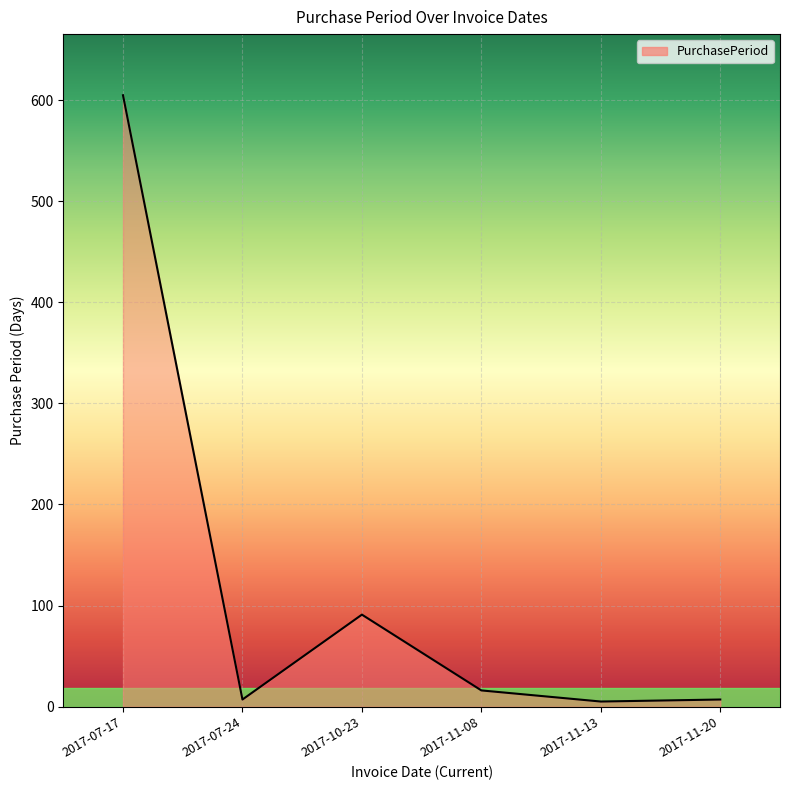

Which category has the highest value across all series?

2017-07-17